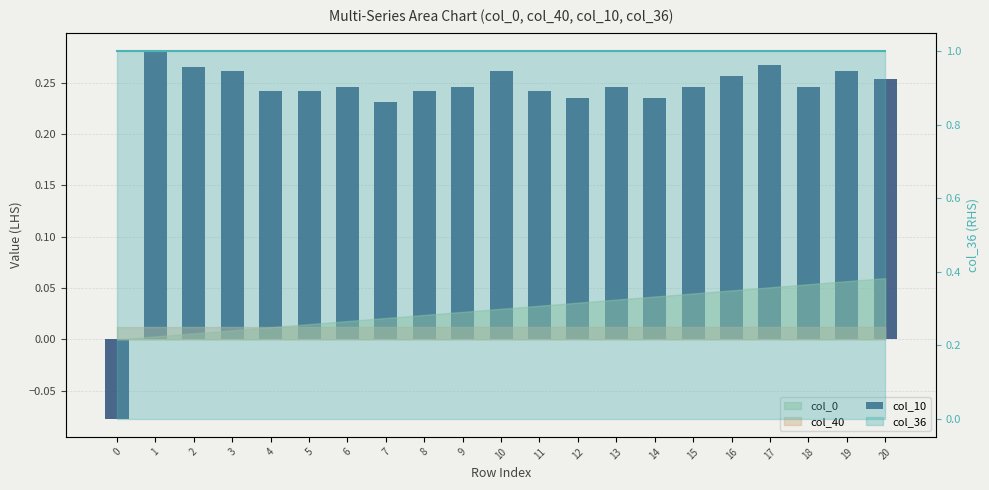

What is the approximate value of col_0 at 16?

0.3